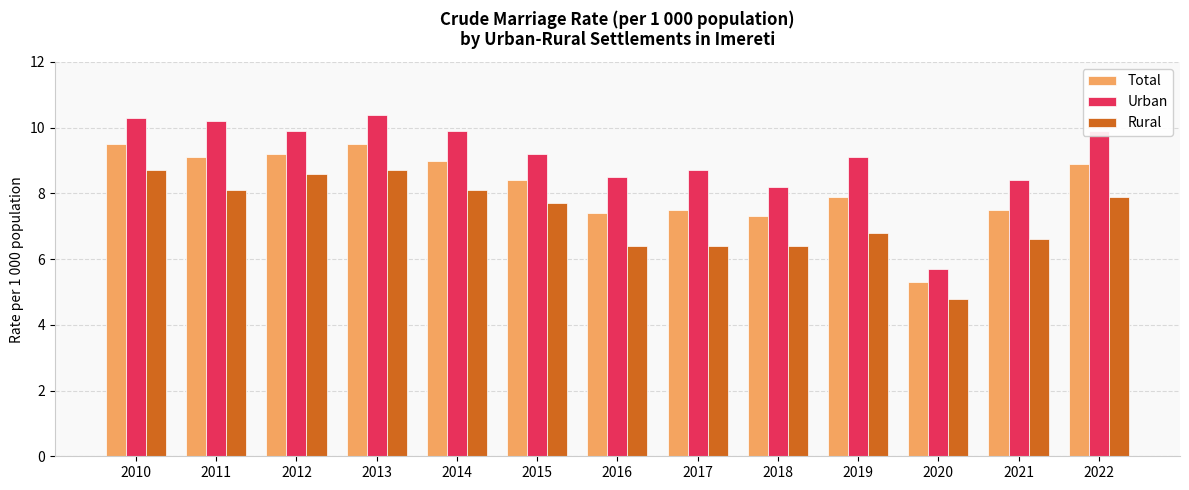

How many groups of bars are there?

13